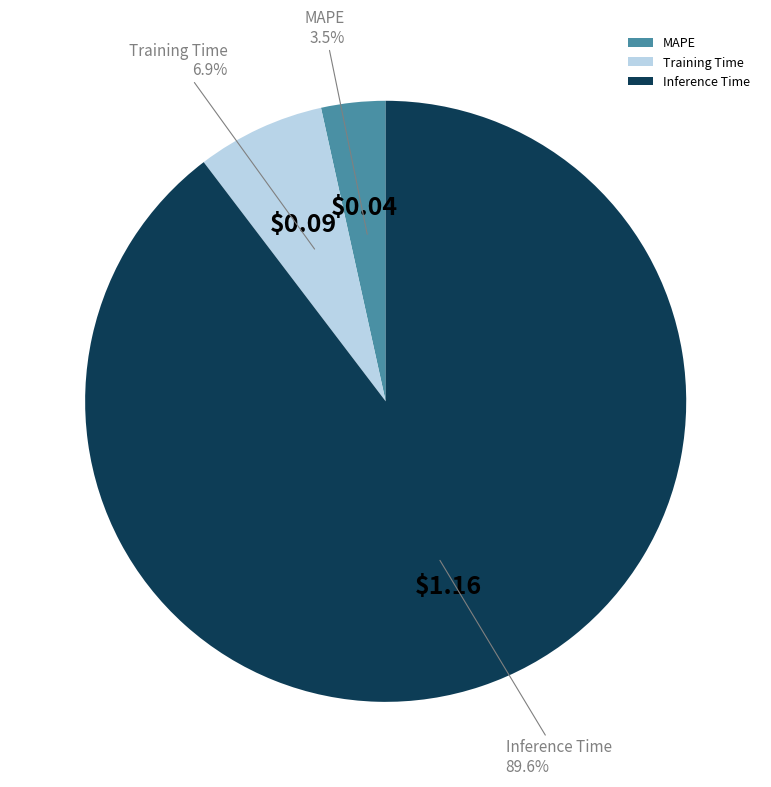

Which category has the smallest portion of the pie?

MAPE